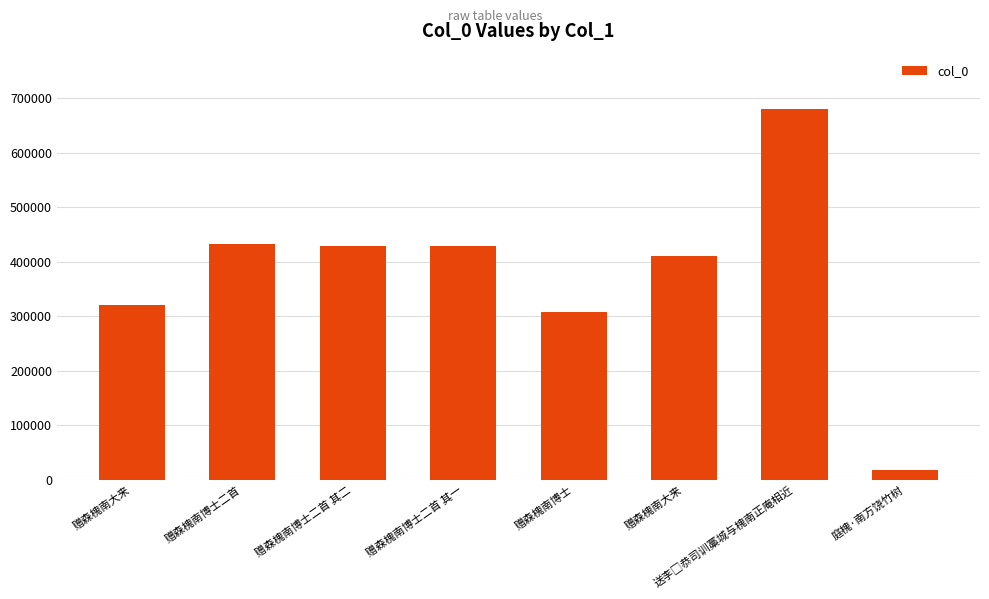

Are the bars horizontal?

No